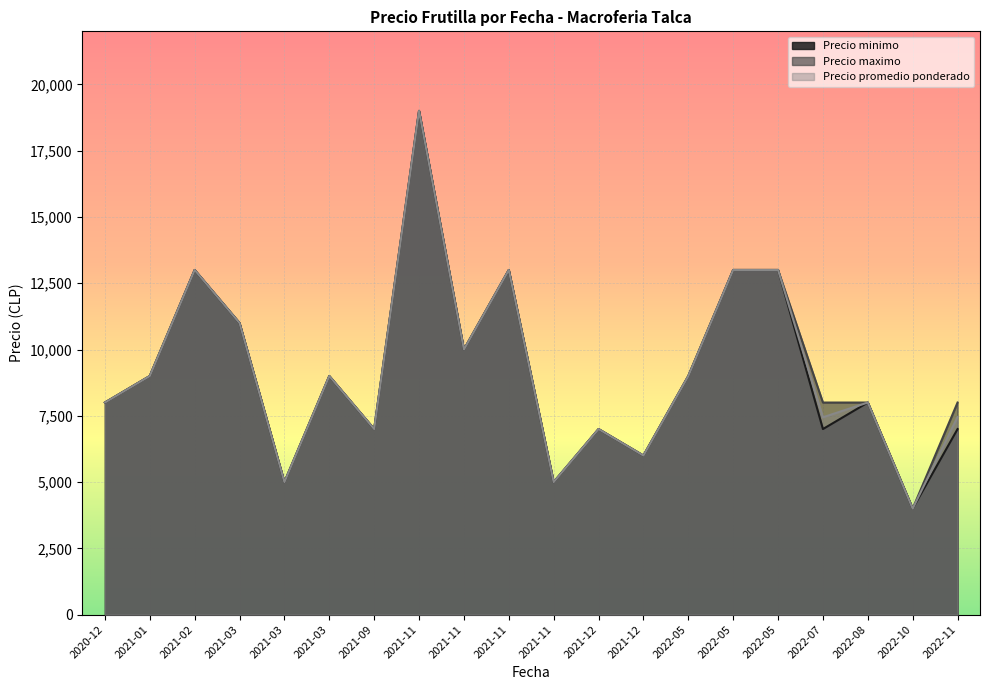

True or false: Precio promedio ponderado and Precio minimo cross at least once.

False